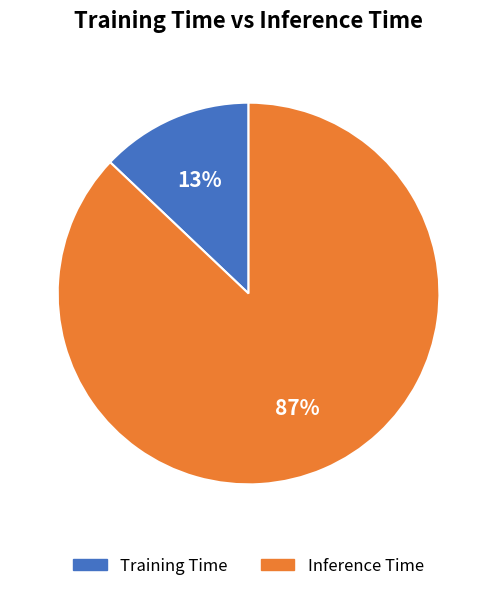

What is the largest slice in the pie chart?

Inference Time